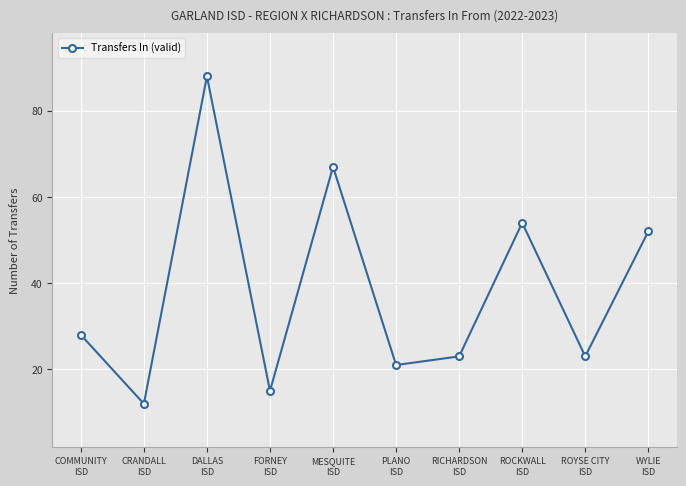

Is it true that the value at FORNEY
ISD is 15?

True